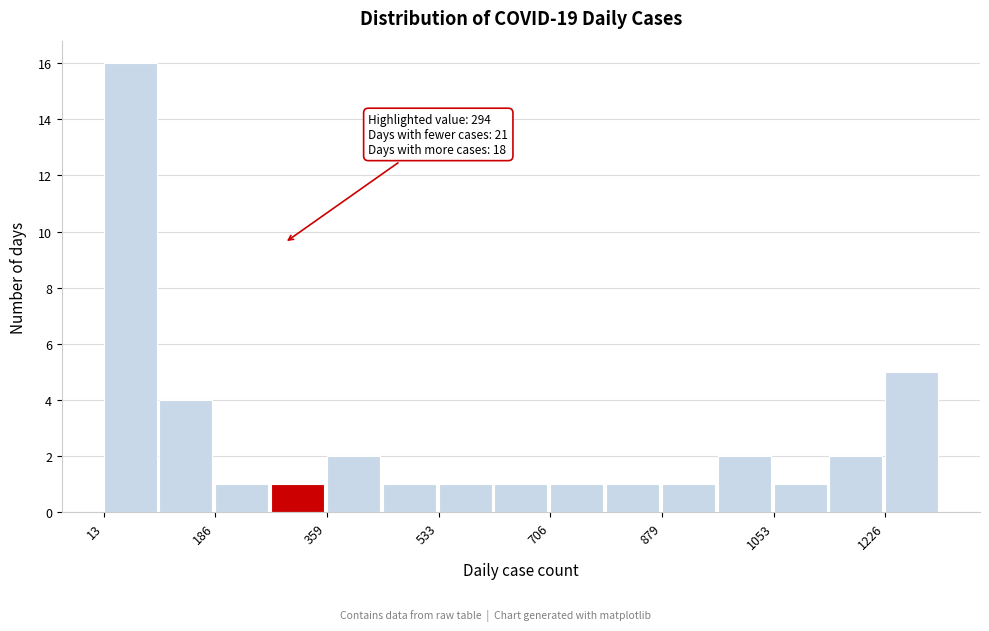

Which range on the x-axis has the tallest bar?

20 to 100